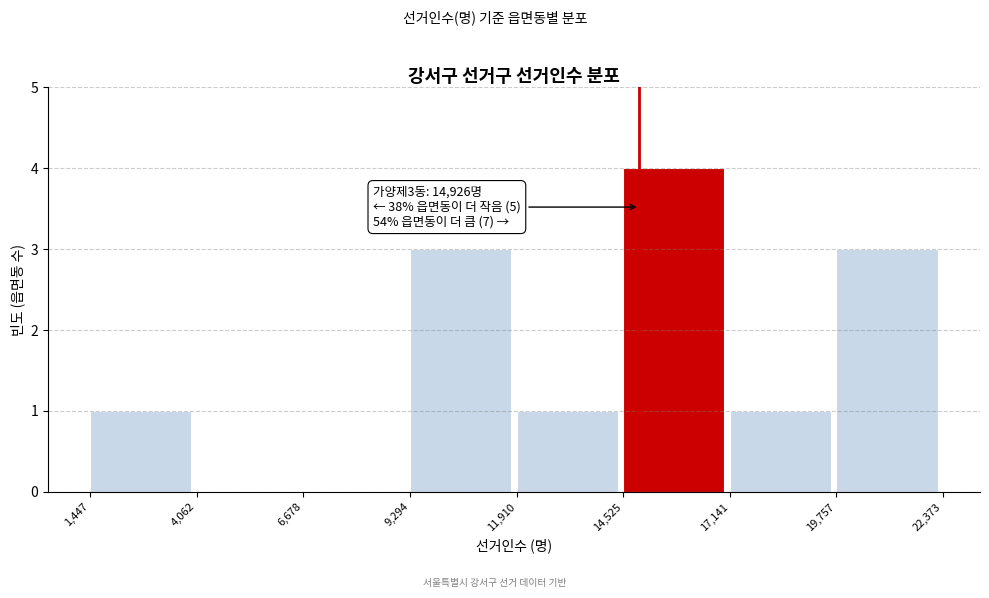

Over which range of the x-axis is the bar tallest?

14,525 to 17,141